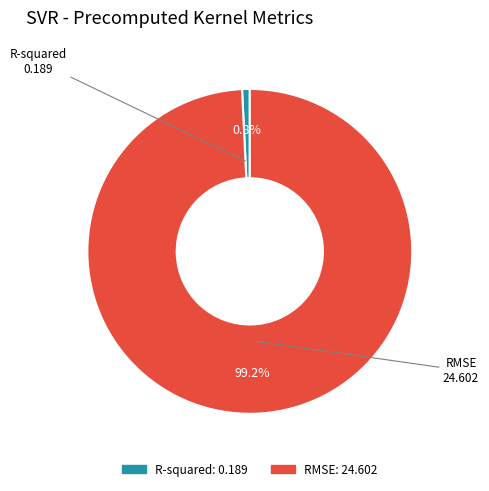

Does RMSE account for over 50% of the chart?

Yes